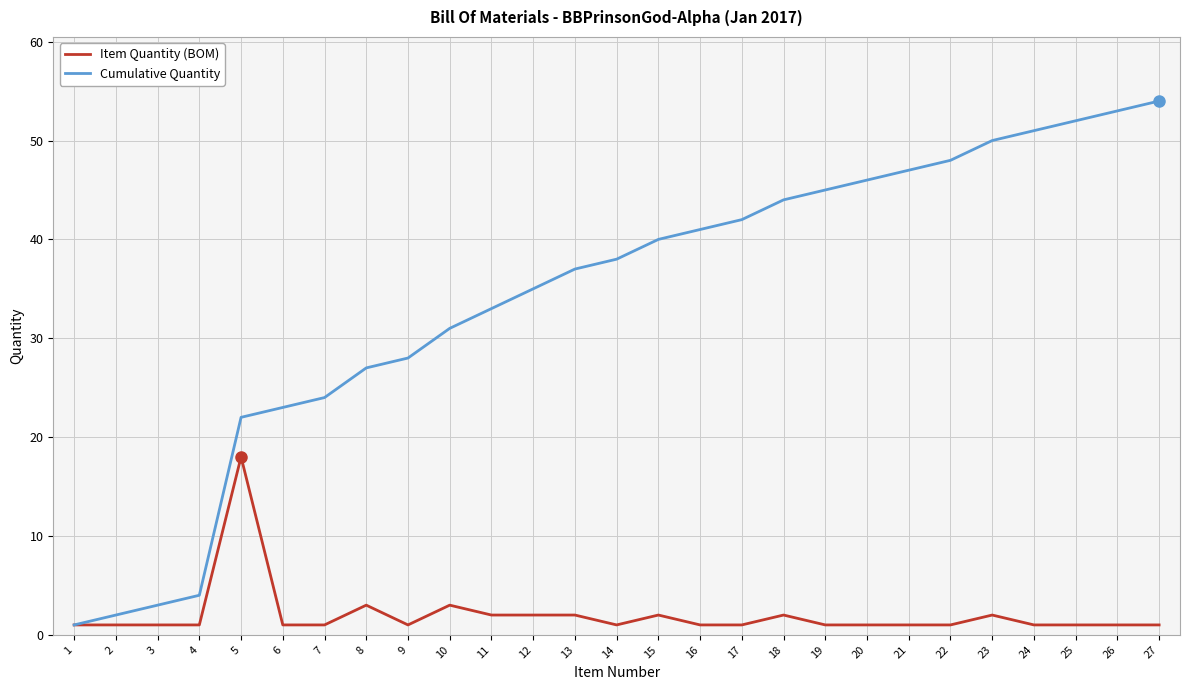

Which series has the largest total across all categories?

Cumulative Quantity